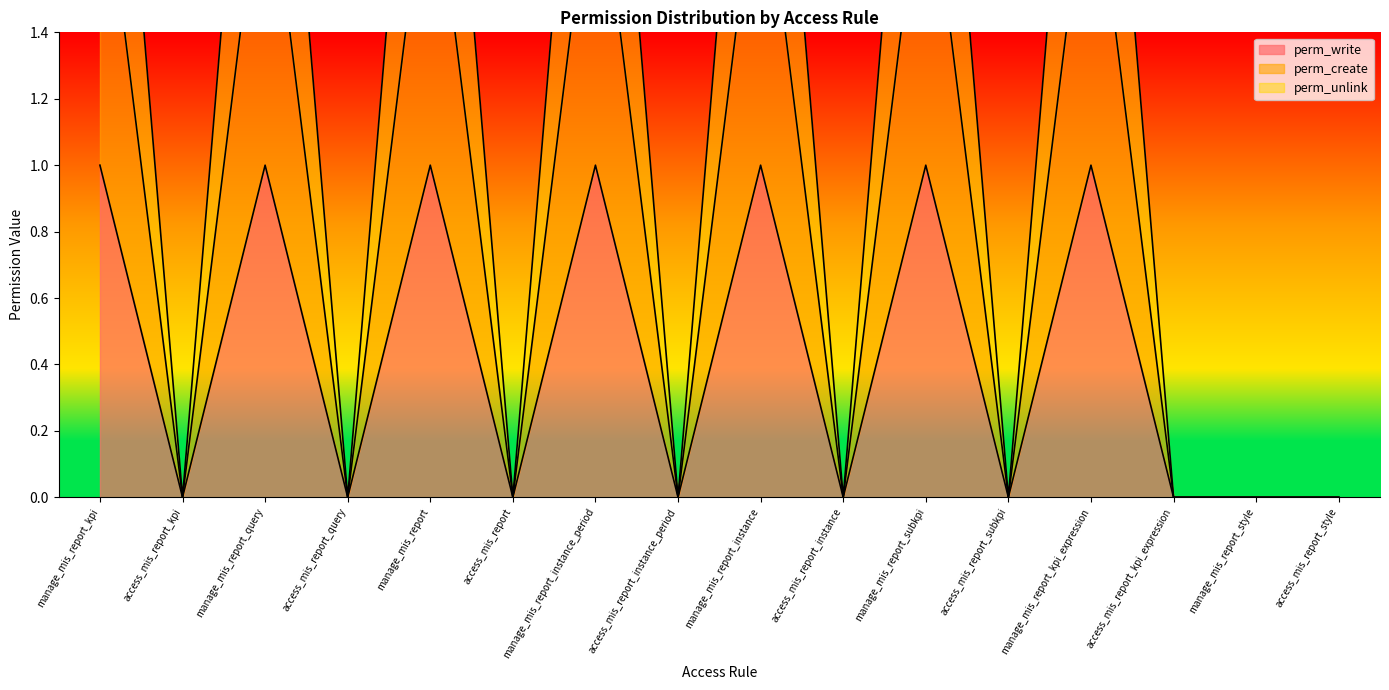

Reading right to left, transcribe all the data shown in this chart.

perm_write: access_mis_report_style=0	manage_mis_report_style=0	access_mis_report_kpi_expression=0	manage_mis_report_kpi_expression=1	access_mis_report_subkpi=0	manage_mis_report_subkpi=1	access_mis_report_instance=0	manage_mis_report_instance=1	access_mis_report_instance_period=0	manage_mis_report_instance_period=1	access_mis_report=0	manage_mis_report=1	access_mis_report_query=0	manage_mis_report_query=1	access_mis_report_kpi=0	manage_mis_report_kpi=1
perm_create: access_mis_report_style=0	manage_mis_report_style=0	access_mis_report_kpi_expression=0	manage_mis_report_kpi_expression=2	access_mis_report_subkpi=0	manage_mis_report_subkpi=2	access_mis_report_instance=0	manage_mis_report_instance=2	access_mis_report_instance_period=0	manage_mis_report_instance_period=2	access_mis_report=0	manage_mis_report=2	access_mis_report_query=0	manage_mis_report_query=2	access_mis_report_kpi=0	manage_mis_report_kpi=2
perm_unlink: access_mis_report_style=0	manage_mis_report_style=0	access_mis_report_kpi_expression=0	manage_mis_report_kpi_expression=3	access_mis_report_subkpi=0	manage_mis_report_subkpi=3	access_mis_report_instance=0	manage_mis_report_instance=3	access_mis_report_instance_period=0	manage_mis_report_instance_period=3	access_mis_report=0	manage_mis_report=3	access_mis_report_query=0	manage_mis_report_query=3	access_mis_report_kpi=0	manage_mis_report_kpi=3